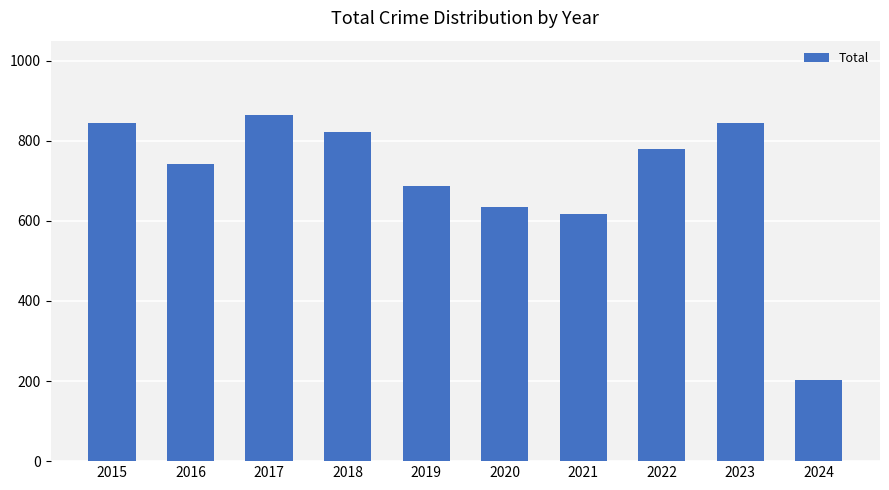

Which category has the highest value across all series?

2017